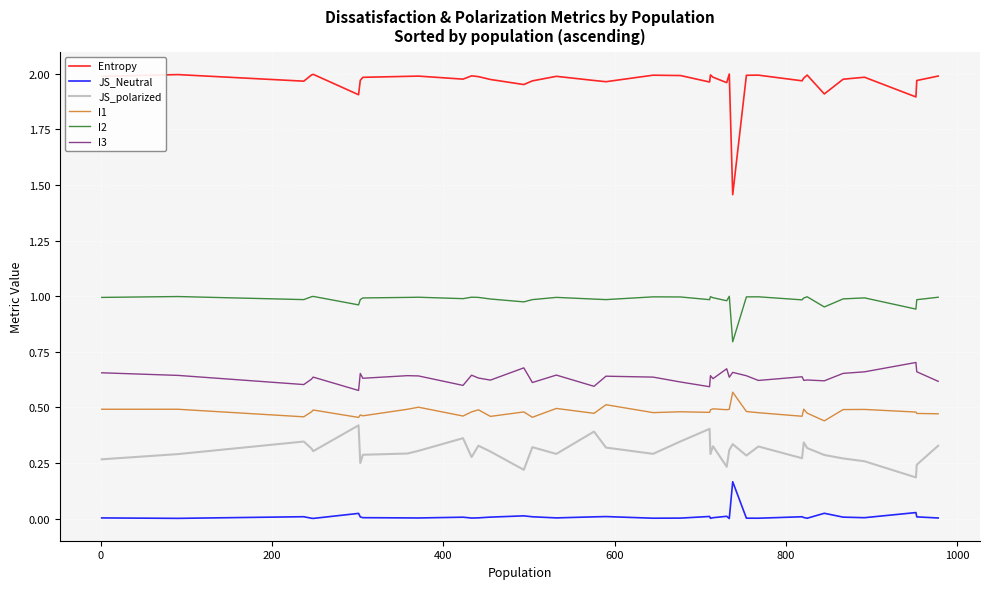

Which series has the largest range (max minus min)?

Entropy